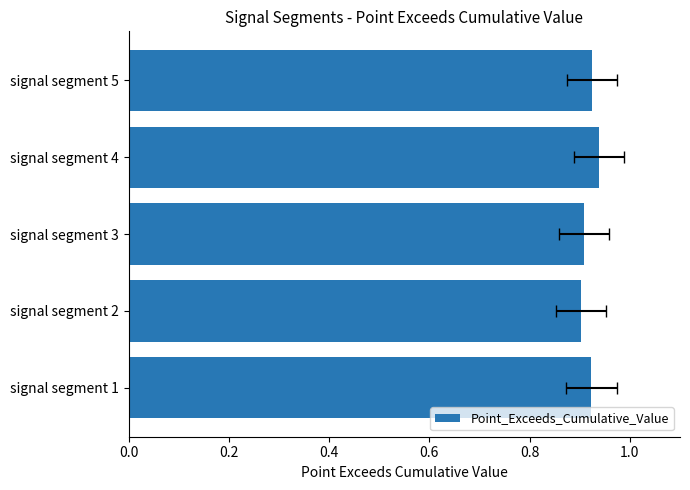

Reading left to right, list all the values displayed in this chart.

0.9	0.9	0.9	0.9	0.9